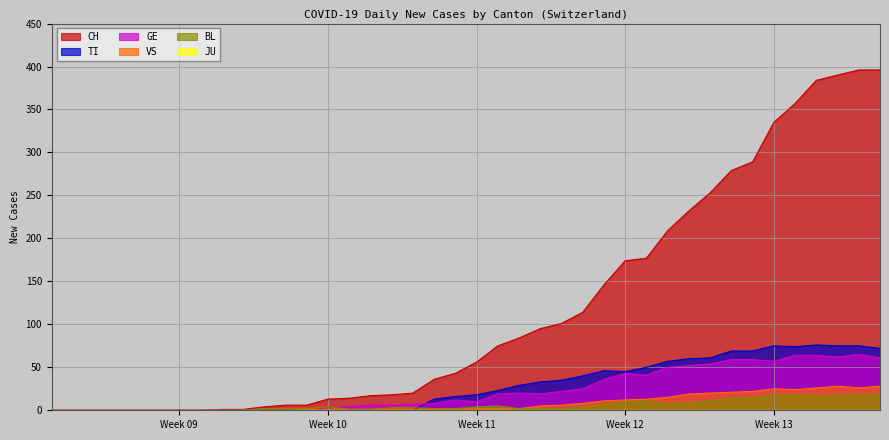

Is the value of TI at 2020-04-01 greater than the value of BL at 2020-03-27?

Yes